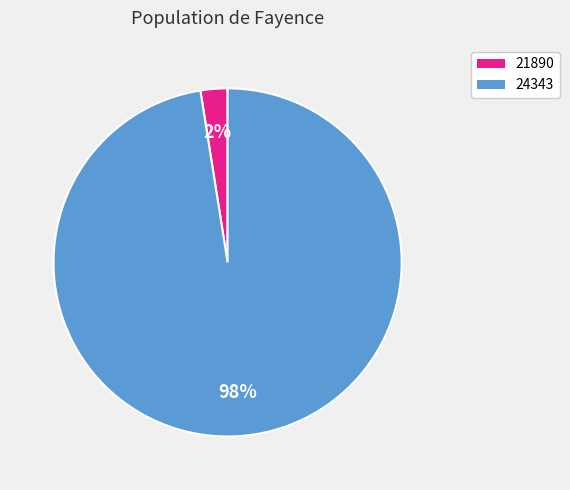

Between 24343 and 21890, which is larger?

24343